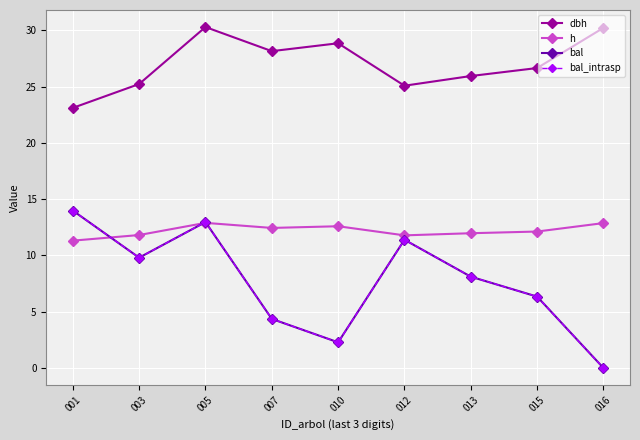

In bal, how many points are lower than both neighbors (excluding endpoints)?

2